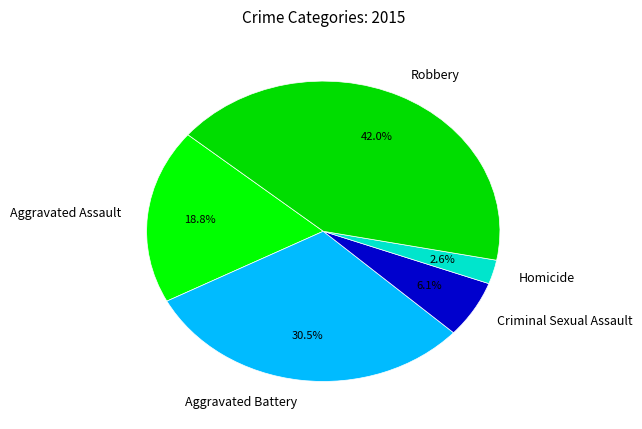

To the nearest percent, what is the combined percentage of Homicide and Aggravated Battery?

33%